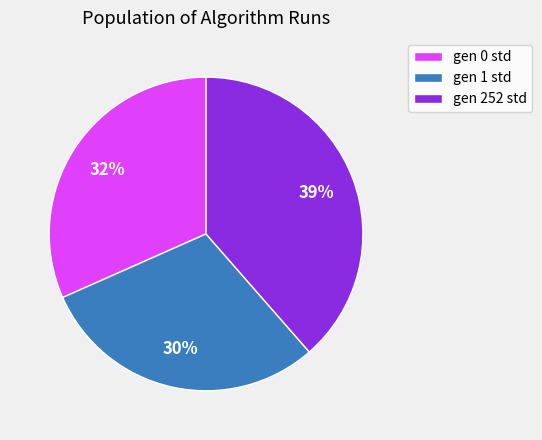

Which category has the biggest portion of the pie?

gen 252 std